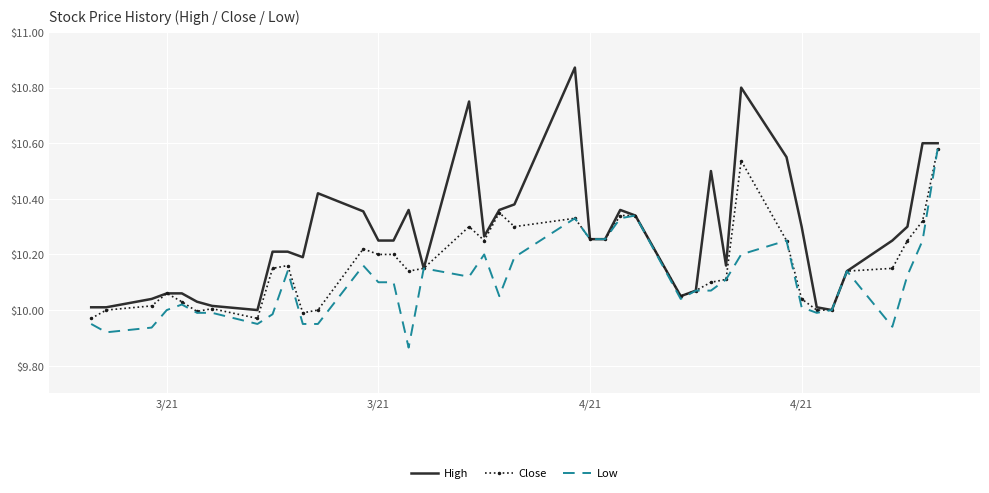

Rank the series by their average value, from highest to lowest.

High, Close, Low